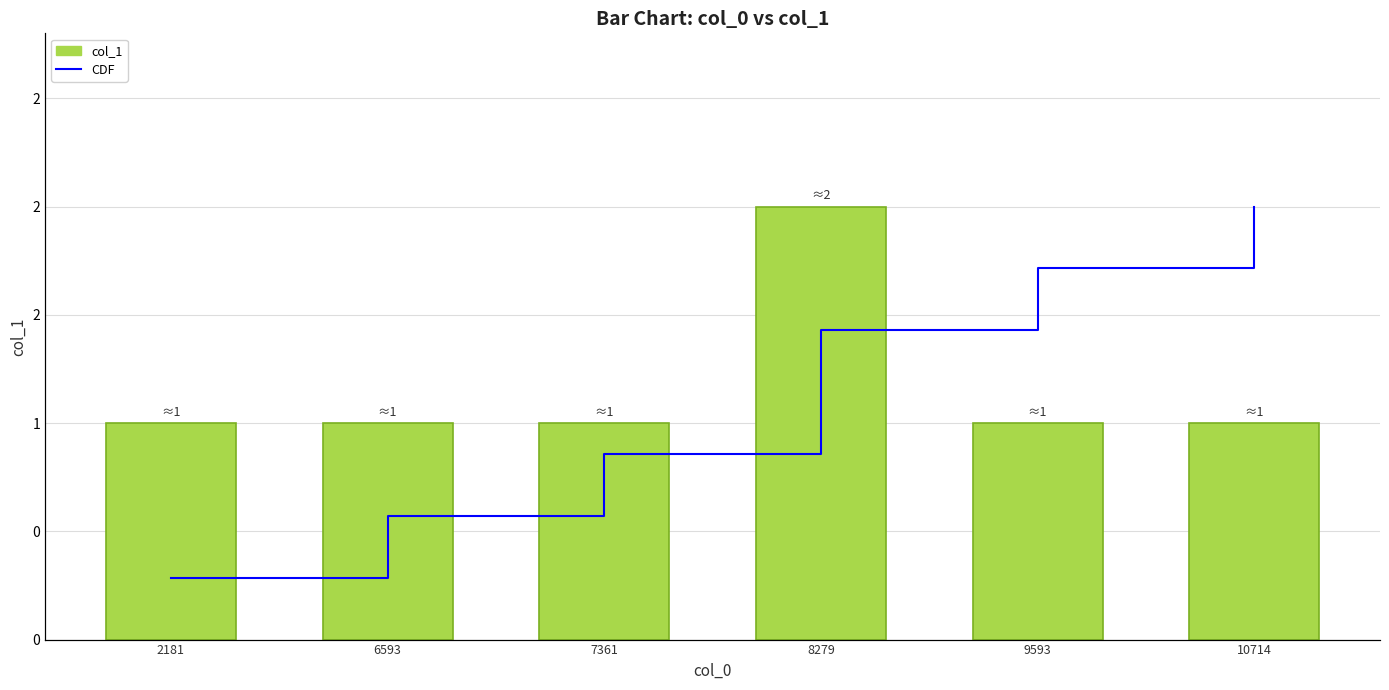

Rank the series by their average value, from lowest to highest.

CDF, col_1